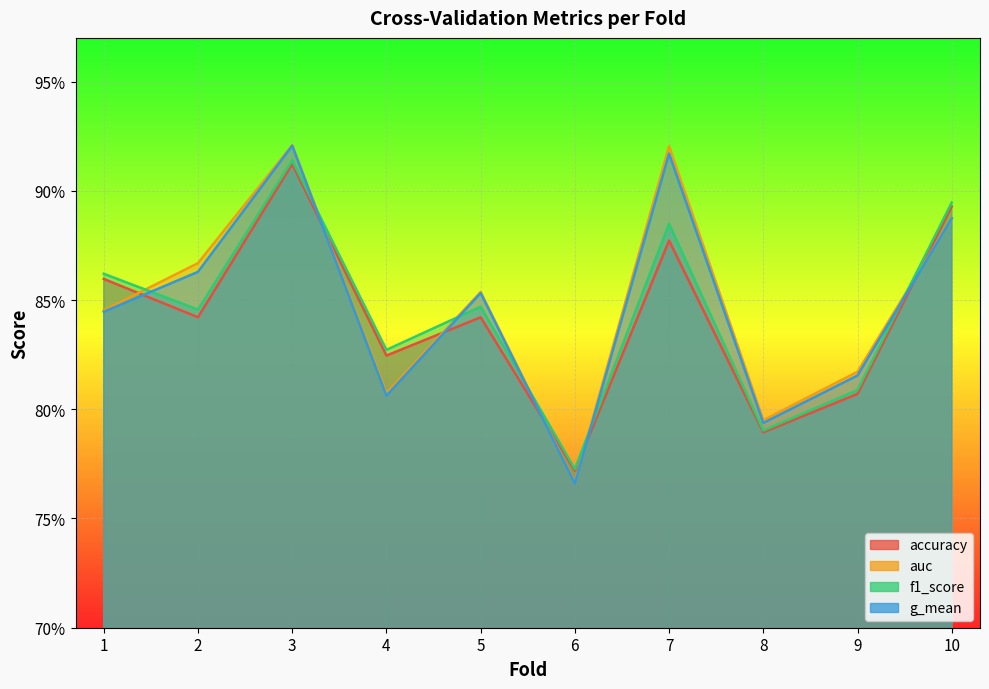

Rank the categories by g_mean value from highest to lowest.

3, 7, 10, 2, 5, 1, 9, 4, 8, 6